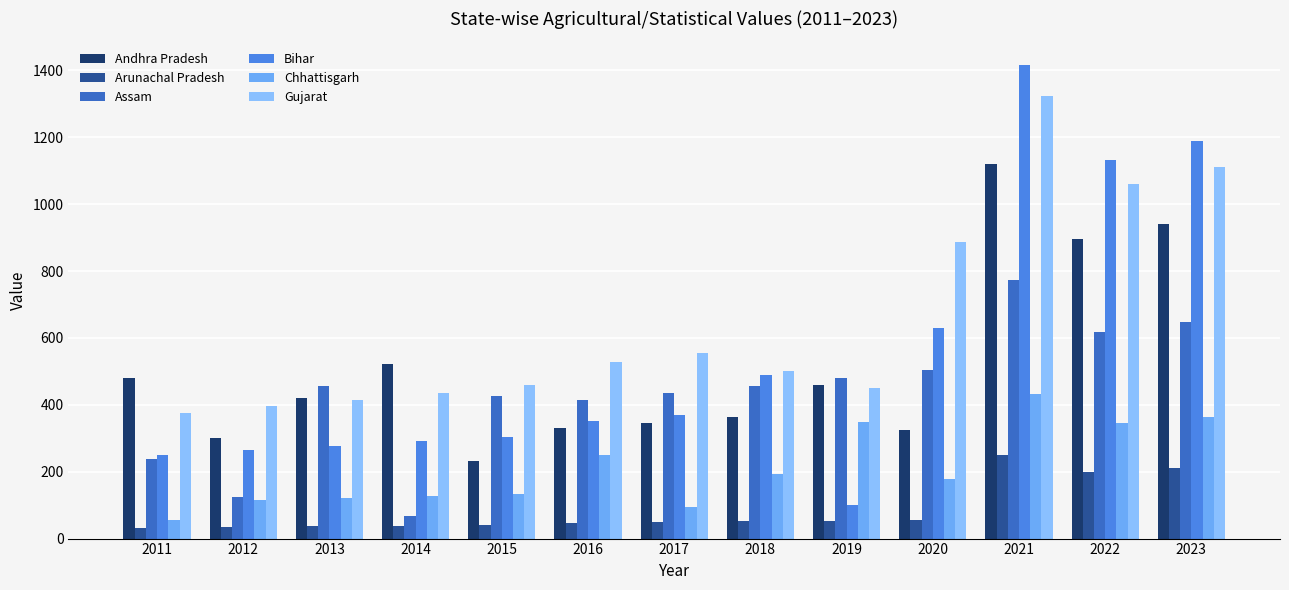

What is the value of the Andhra Pradesh bar at the 6th from the left?

330.0